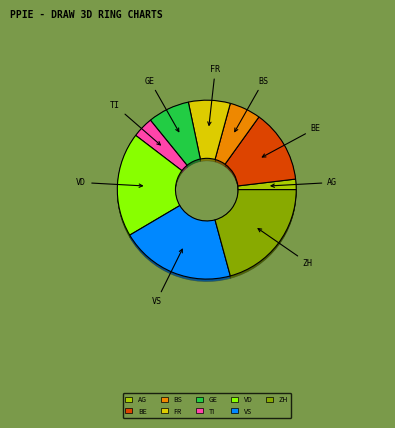

True or false: GE accounts for 8% of the total.

True